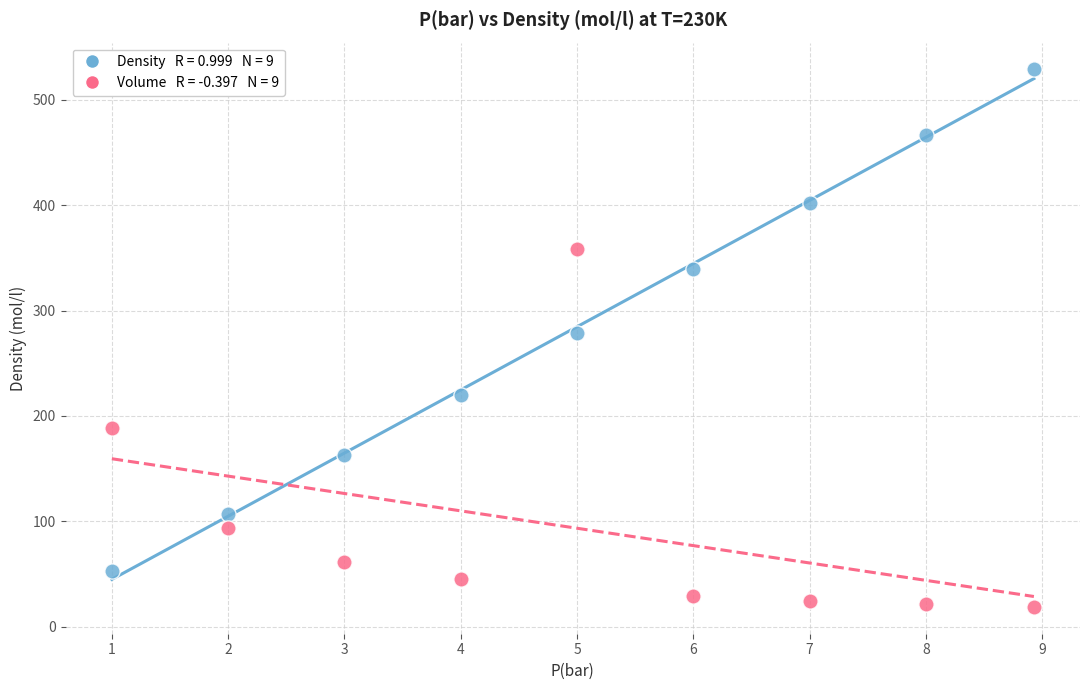

Across all series, what Y value is closest to 273?

278.7